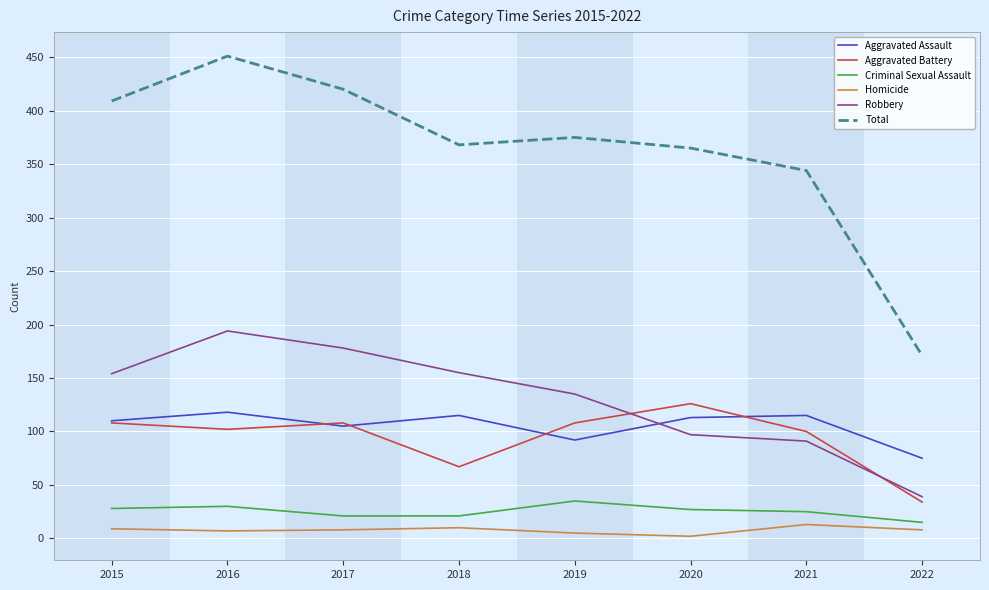

The value of Total at 2016 is 451. True or false?

True